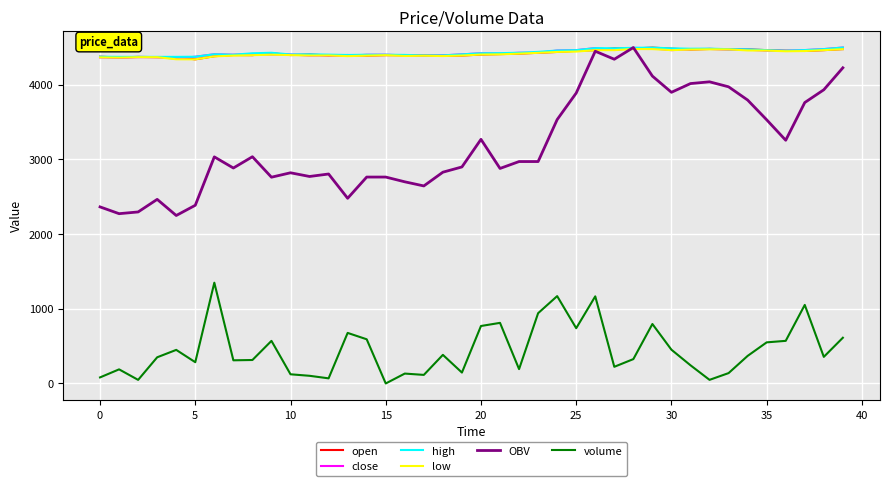

Which series has the largest range (max minus min)?

OBV